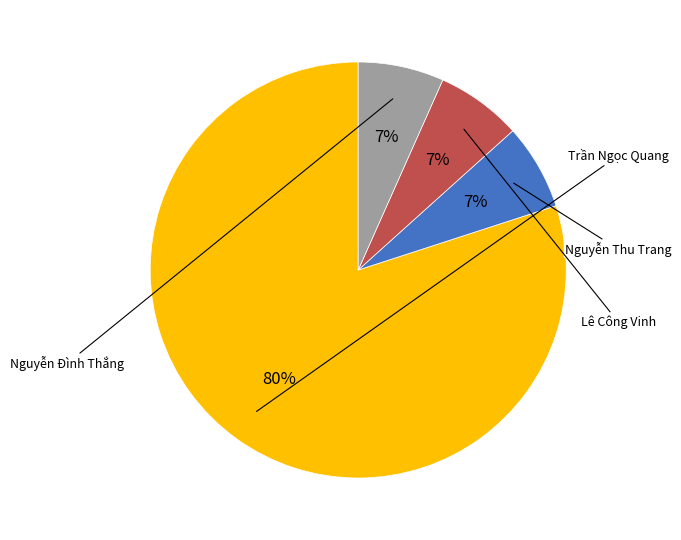

Count the number of slices in the pie.

4